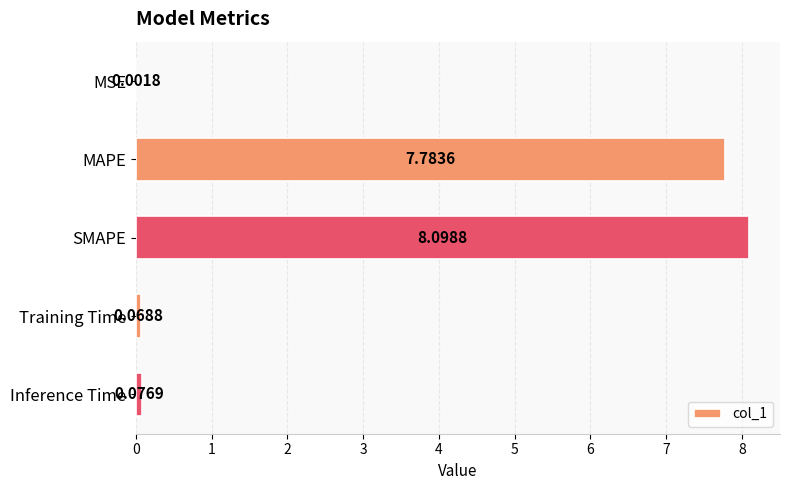

What is the greatest value displayed?

8.1